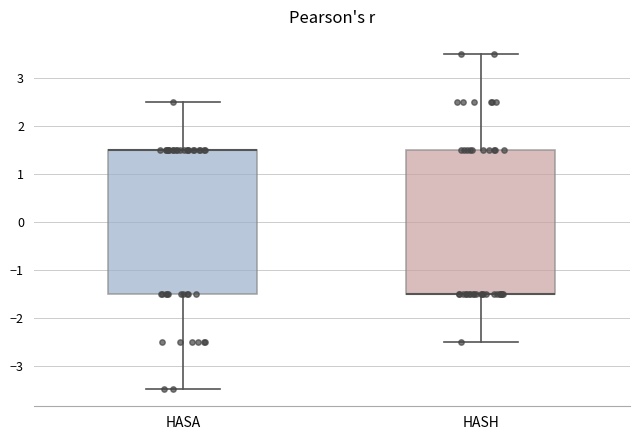

Reading left to right, transcribe this box plot: for each box, give where its median line is, the range the box spans, and where its two whiskers end, as read against the y-axis. The values are not printed on the chart, so give them approximately, as read against the axis.

HASA: median 1.5 (drawn on the box's upper edge), box -1.5 to 1.5, whiskers -3.5 to 2.5
HASH: median -1.5 (drawn on the box's lower edge), box -1.5 to 1.5, whiskers -2.5 to 3.5